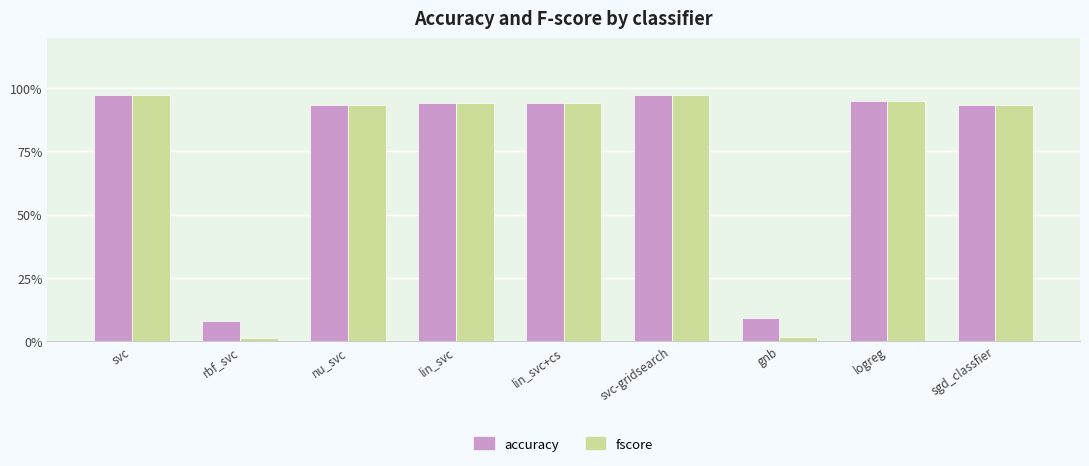

Does the chart contain any negative values?

No